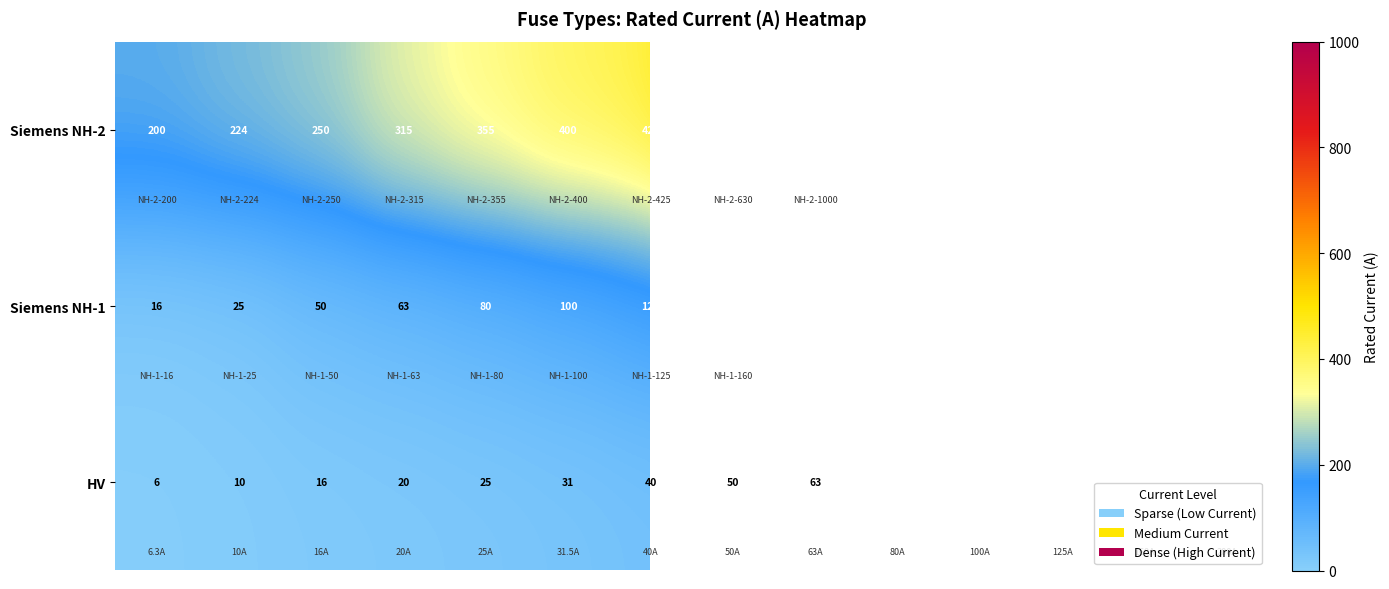

At how many categories does at least one series exceed 437?

2